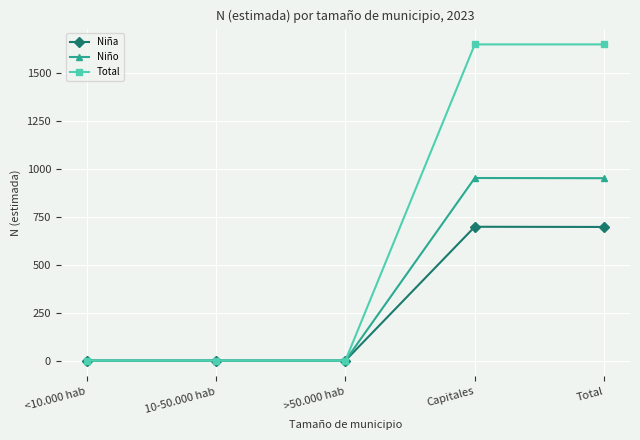

How many lines are shown in the chart?

3